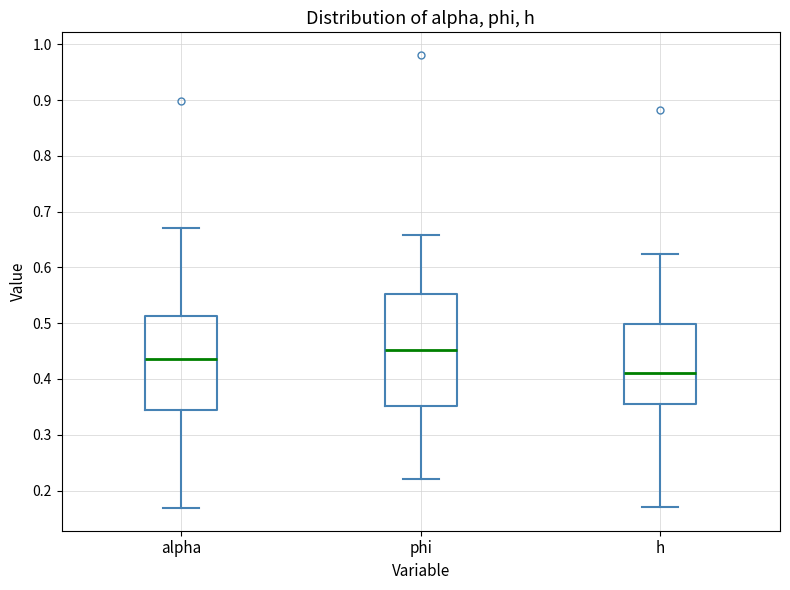

Which box is the tallest, from its lower edge to its upper edge?

phi